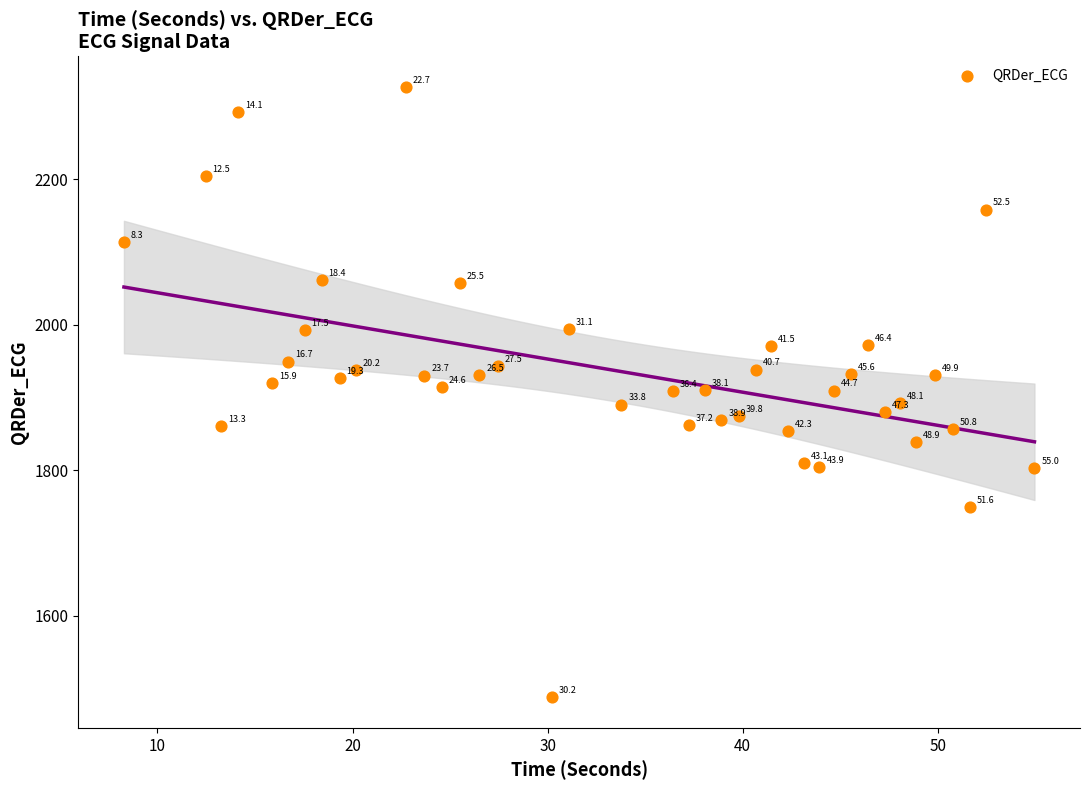

What Y value in the scatter plot is closest to 1907?

1908.3